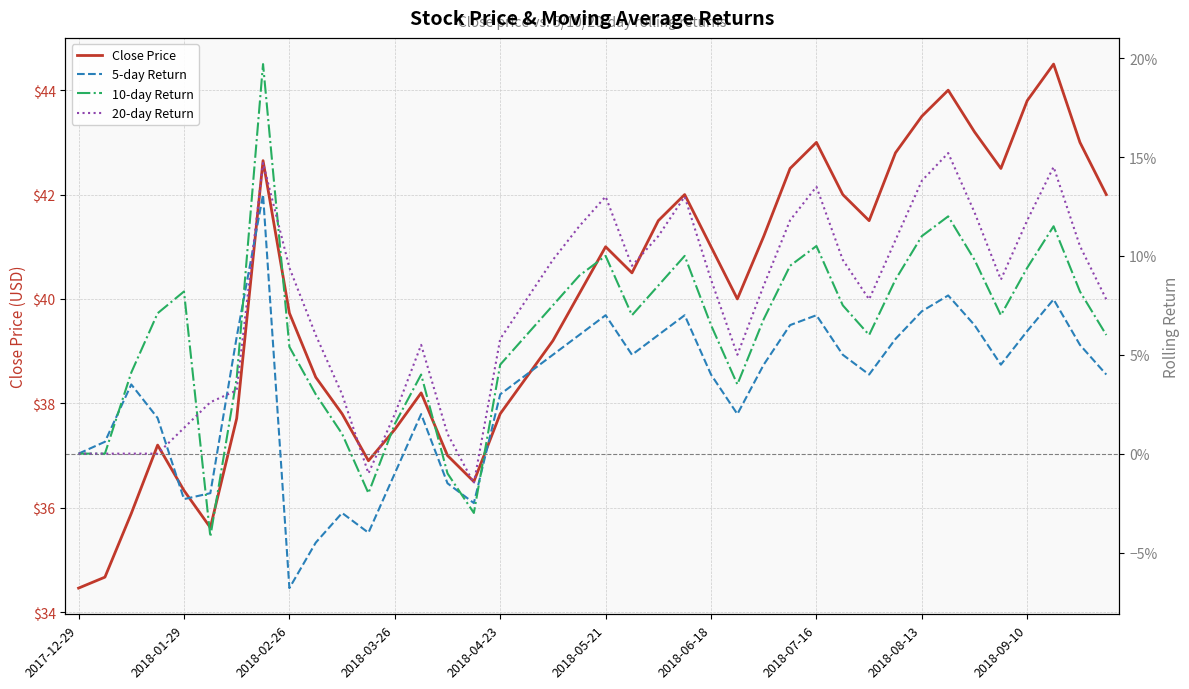

At how many categories does at least one series exceed 26?

40